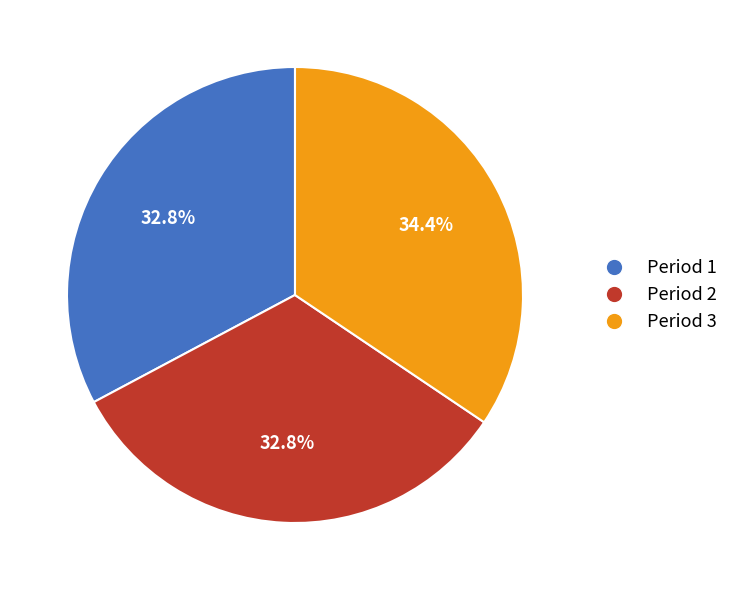

Which has a higher value, Period 3 or Period 1?

Period 3